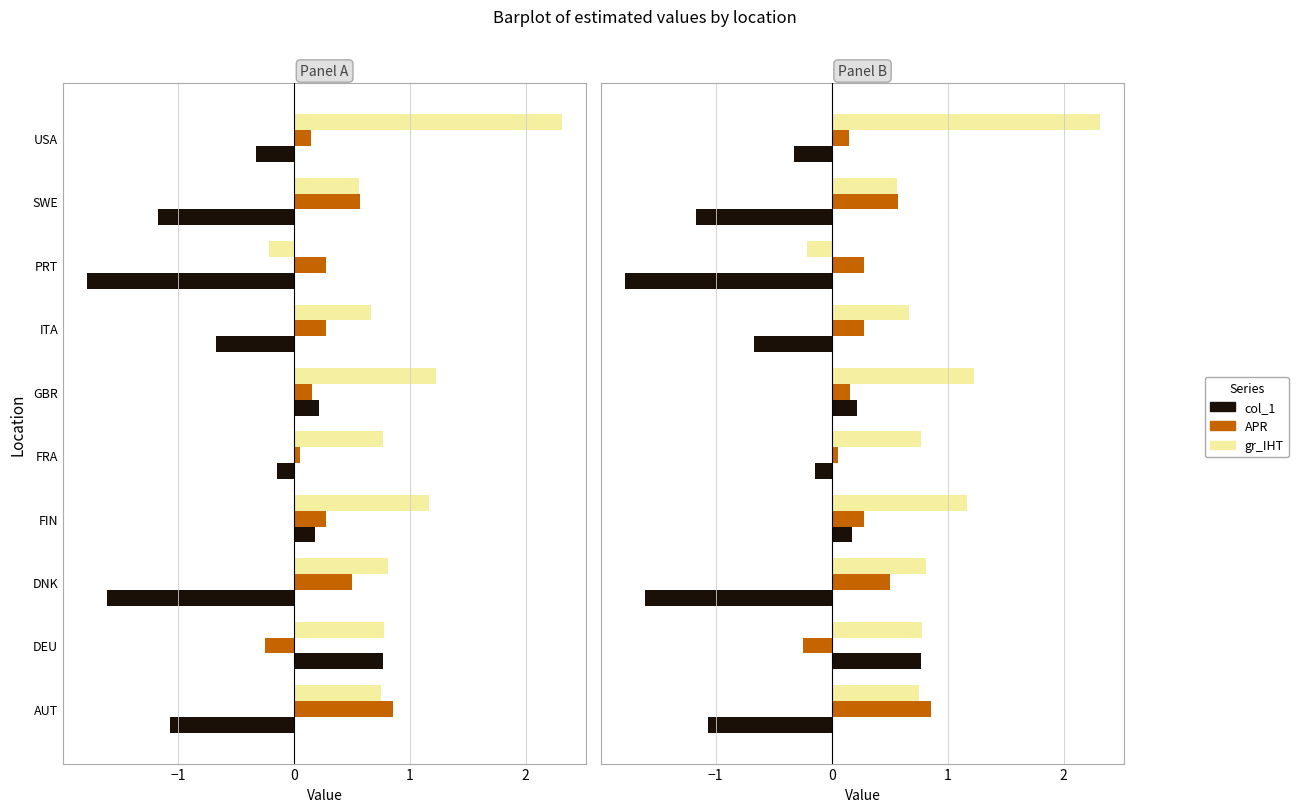

What is the difference between the maximum and minimum values in the col_1 series?

2.6